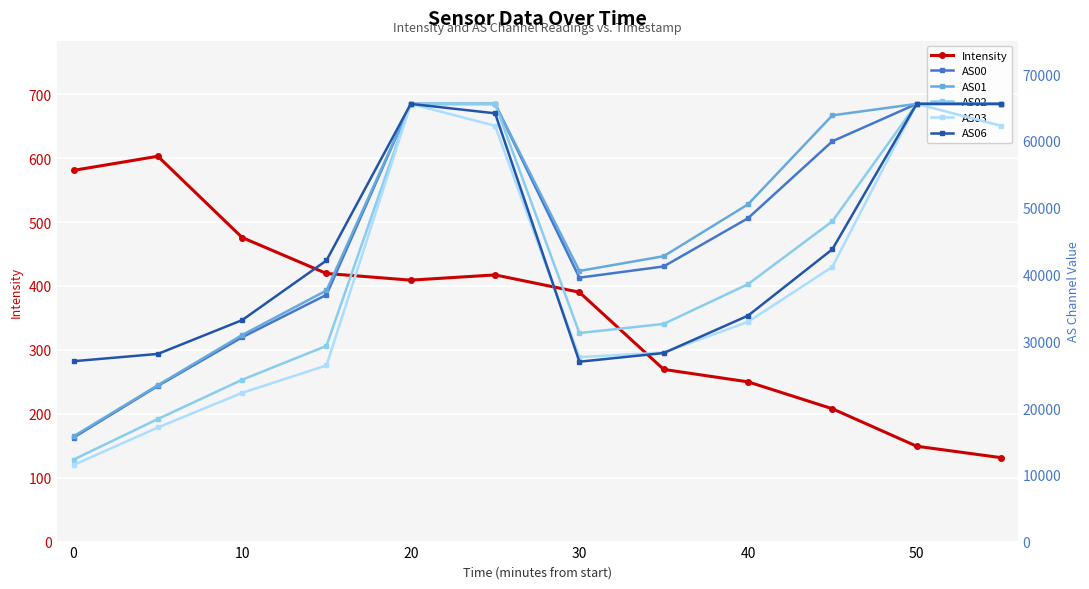

What are all the series names shown in the legend?

Intensity, AS00, AS01, AS02, AS03, AS06